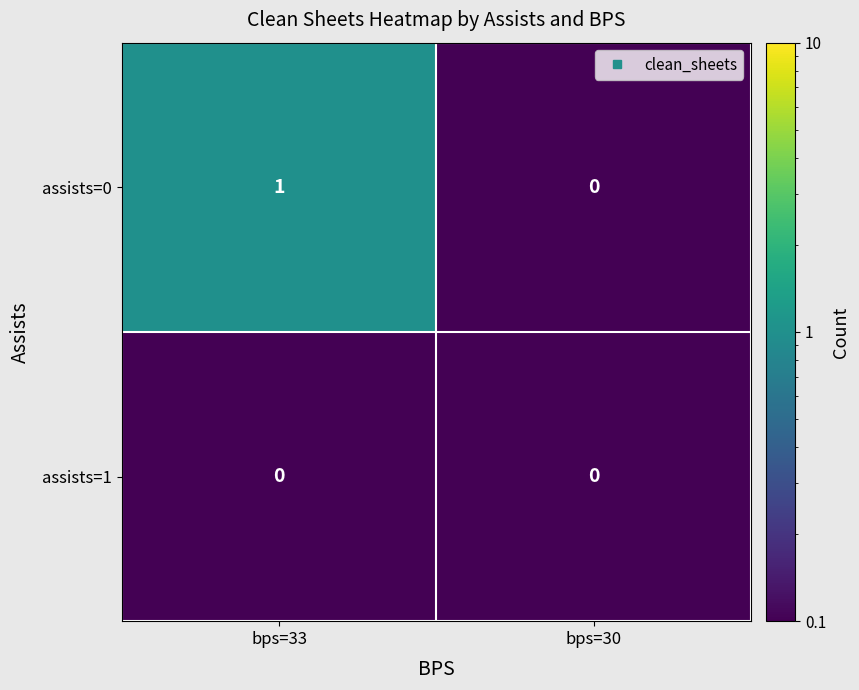

List the series in order of their peak value, highest first.

assists=0, assists=1